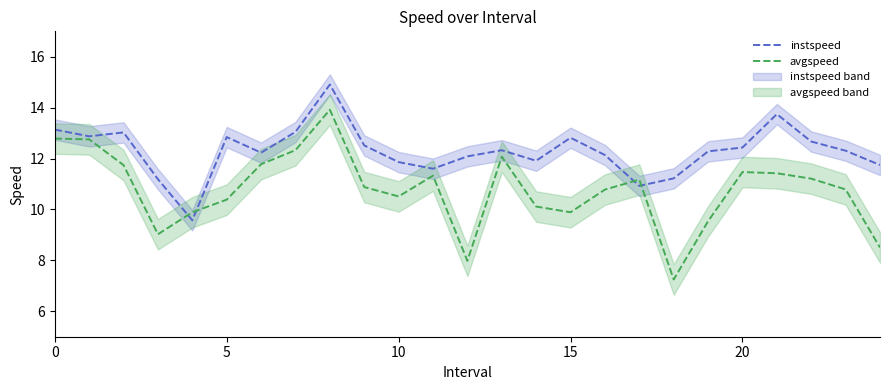

At which label does avgspeed reach its peak?

8